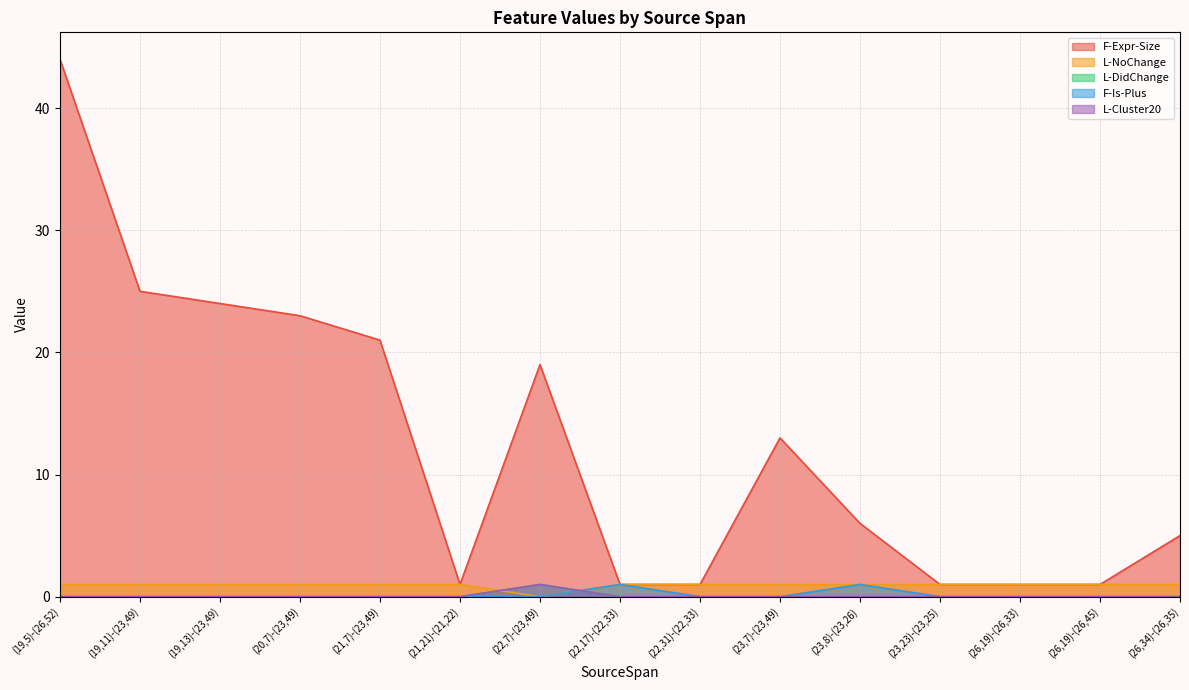

Where do L-DidChange and F-Is-Plus first cross each other?

(22,7)-(23,49) and (22,17)-(22,33)